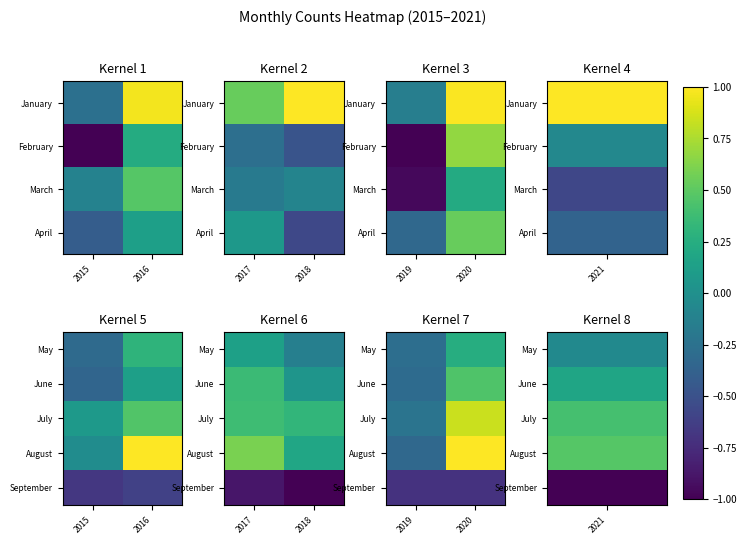

What is the total value across all series at 2020?

1.8